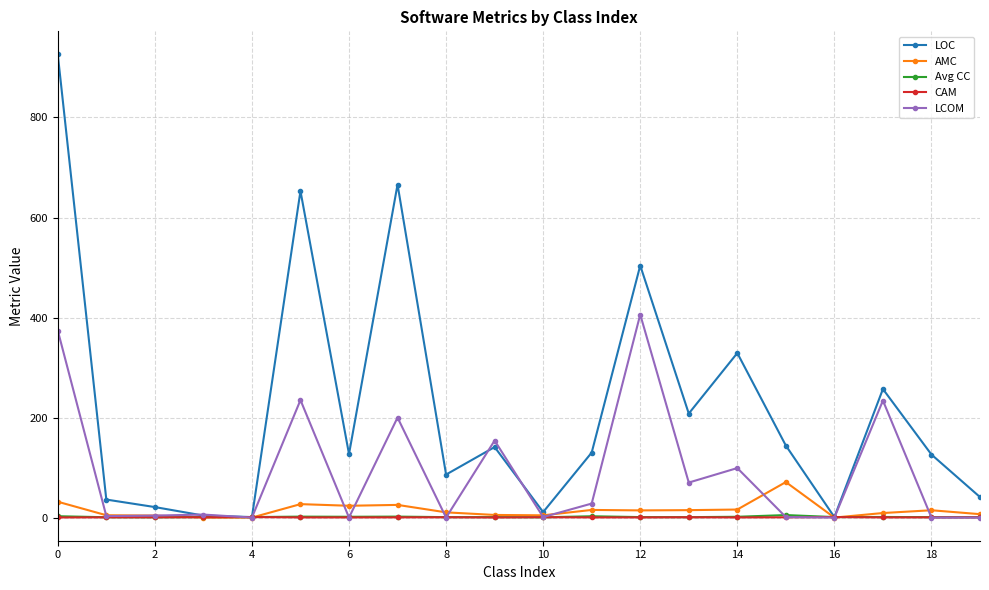

What are all the series names shown in the legend?

LOC, AMC, Avg CC, CAM, LCOM